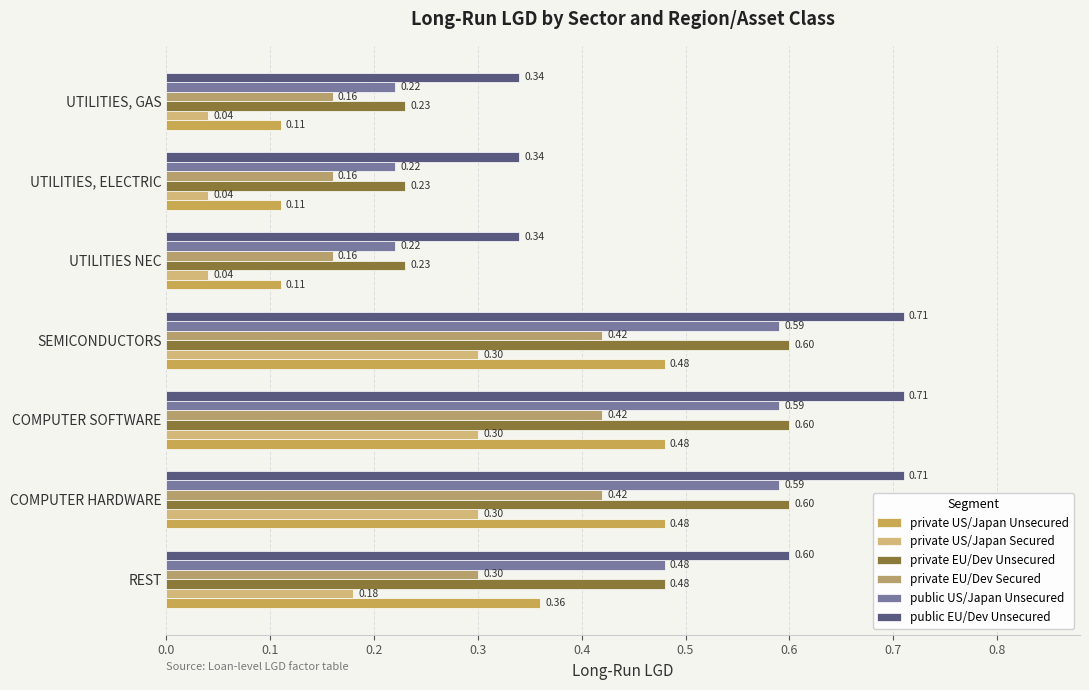

What is the average value of the private US/Japan Secured series?

0.2